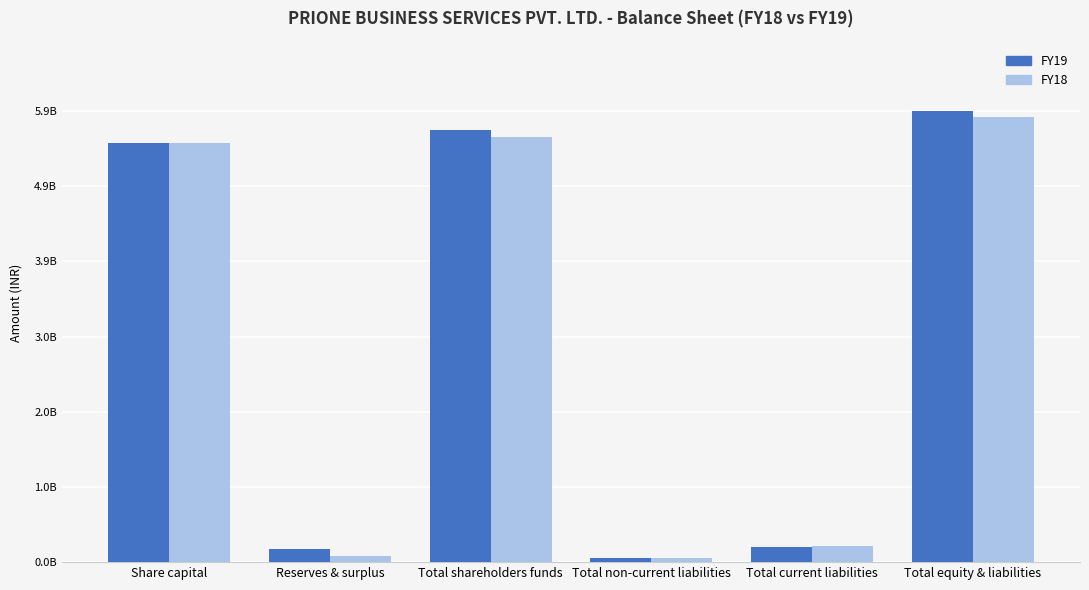

What is the minimum value shown in the chart?

54900000